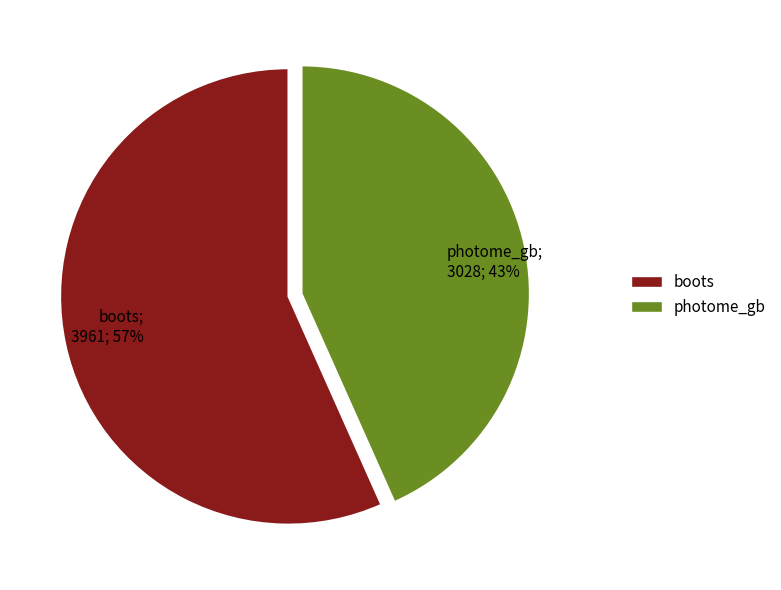

Between boots and photome_gb, which is larger?

boots